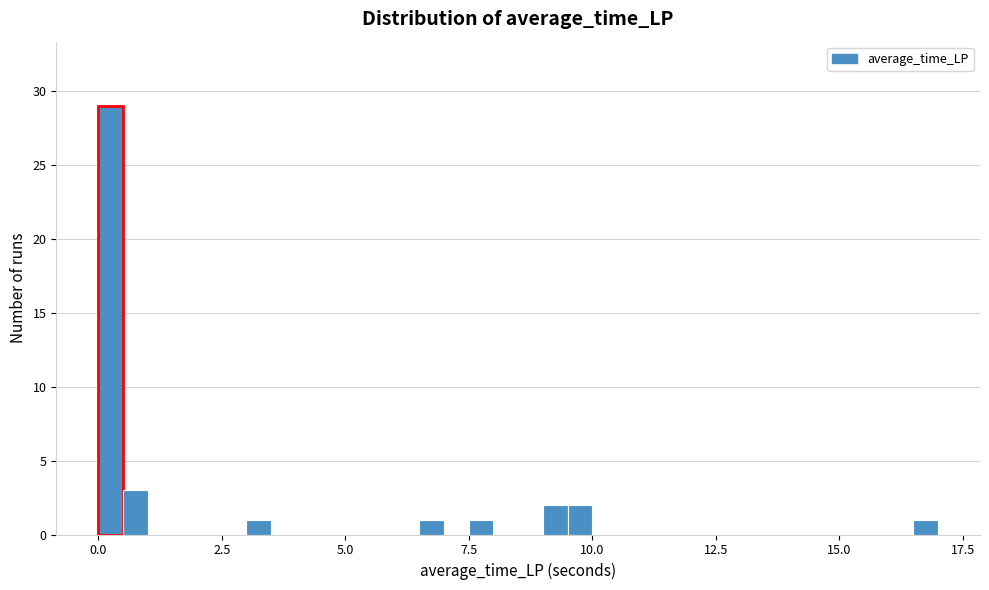

Read against the x-axis, roughly where is the centre of the tallest bar?

0.5